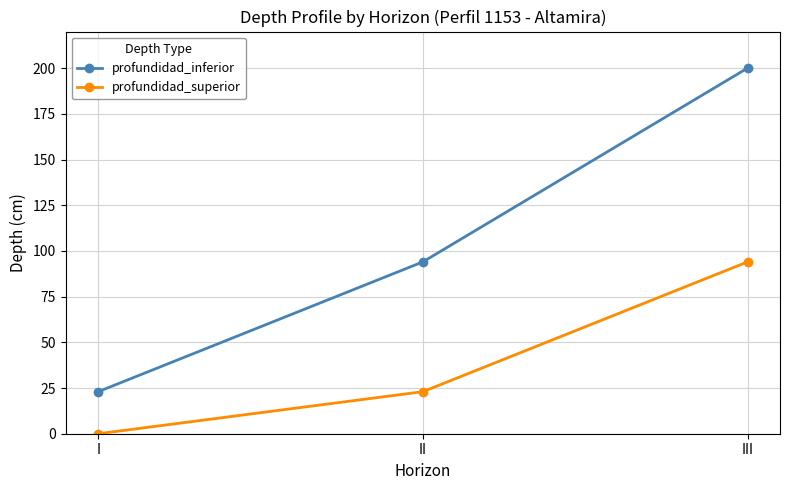

What is the value of the profundidad_inferior point at the 2nd from the left?

94